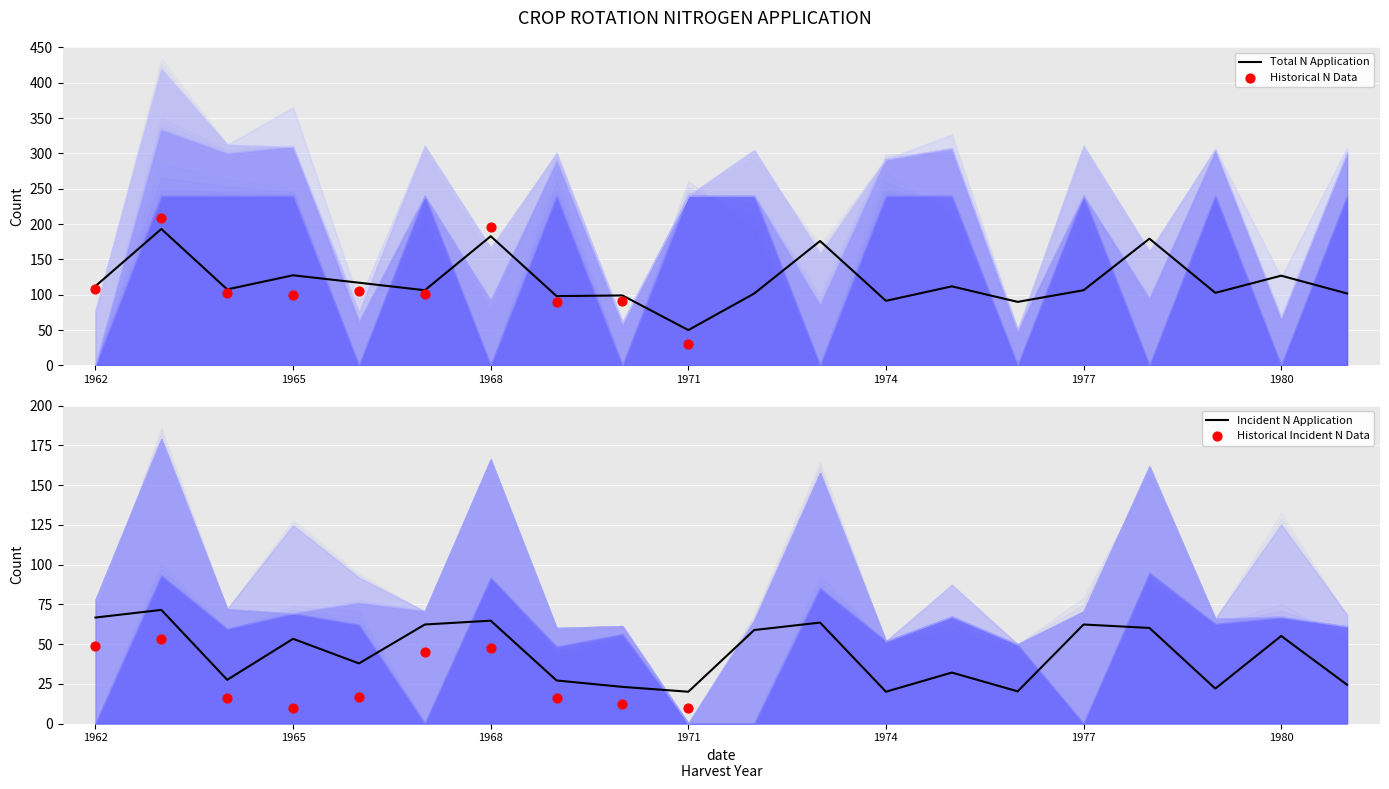

What is the lowest value of the Total N Application series?

50.0